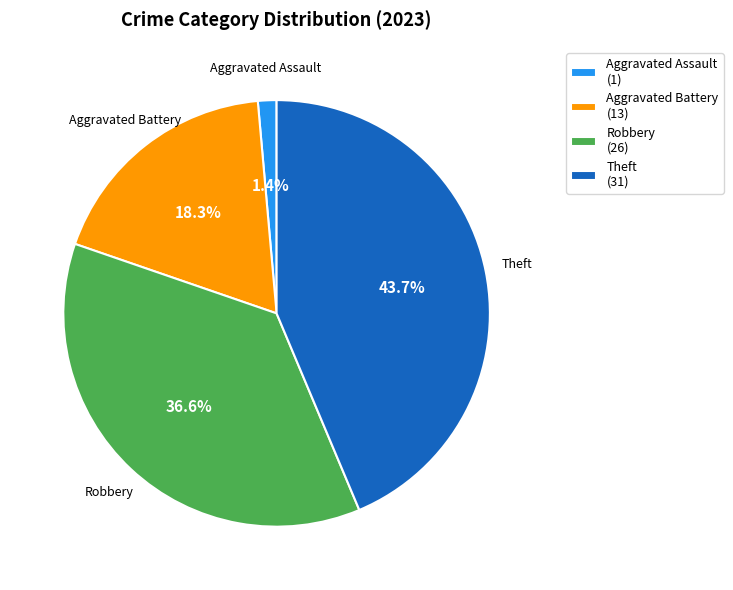

Is it true that Aggravated Assault is 12% of the pie?

False